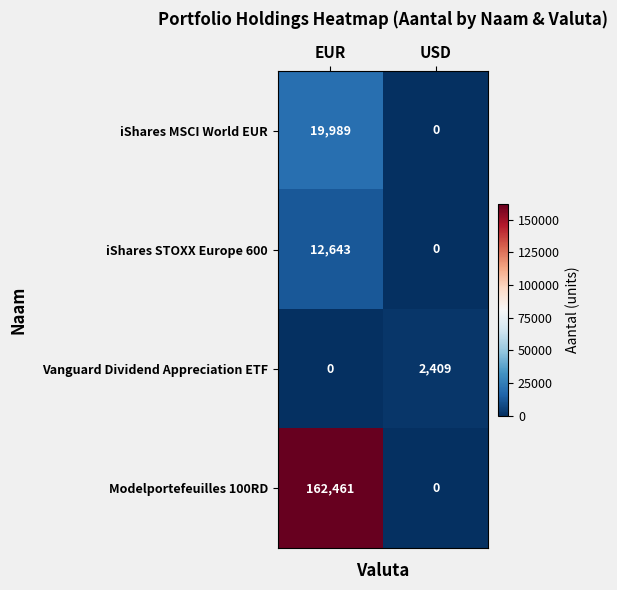

What is the spread (max minus min) of values at USD?

2409